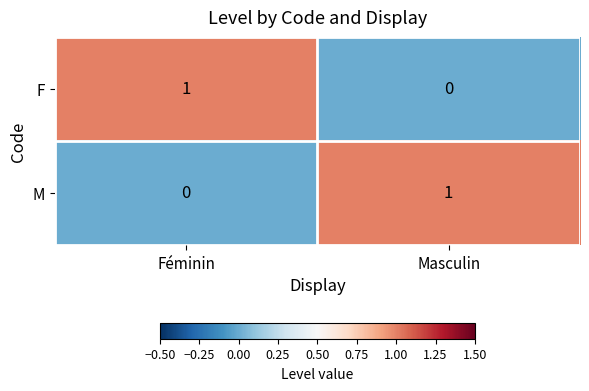

Reading left to right, what are all the values shown in this chart?

F: Féminin=1	Masculin=0
M: Féminin=0	Masculin=1